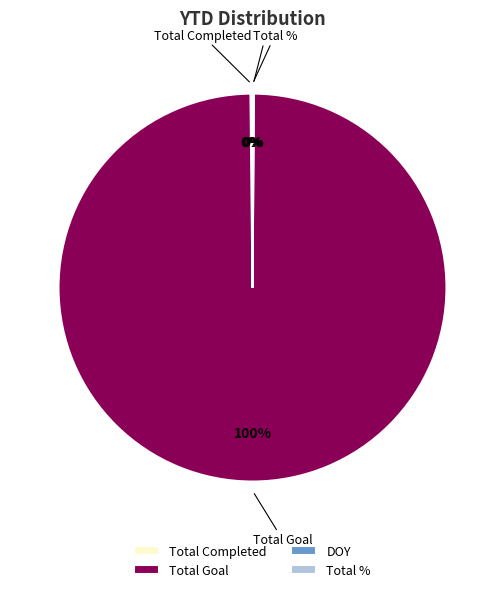

Which slice is the largest?

Total Goal